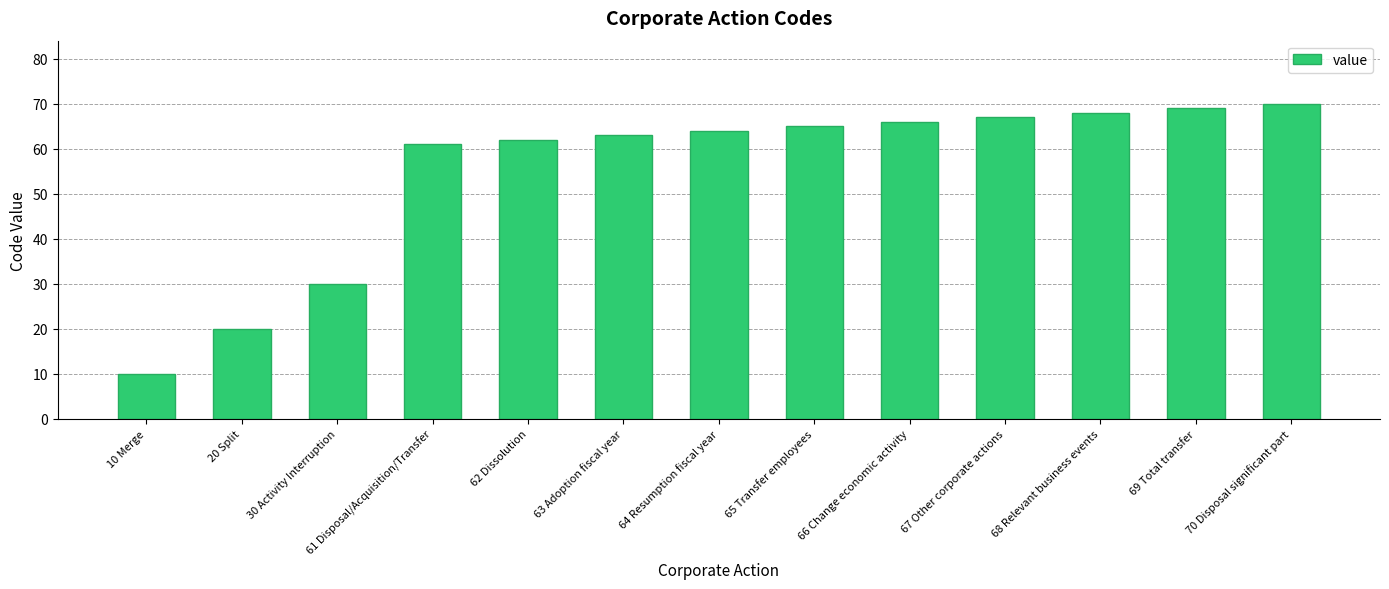

Reading left to right, transcribe all the data shown in this chart.

10 Merge=10	20 Split=20	30 Activity Interruption=30	61 Disposal/Acquisition/Transfer=61	62 Dissolution=62	63 Adoption fiscal year=63	64 Resumption fiscal year=64	65 Transfer employees=65	66 Change economic activity=66	67 Other corporate actions=67	68 Relevant business events=68	69 Total transfer=69	70 Disposal significant part=70